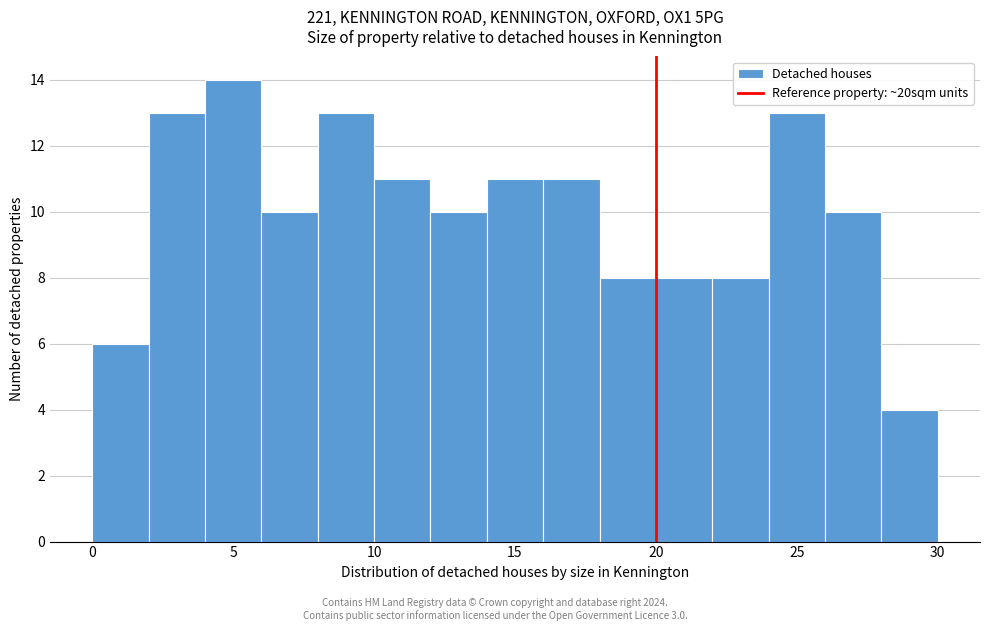

Which range on the x-axis has the tallest bar?

4 to 6